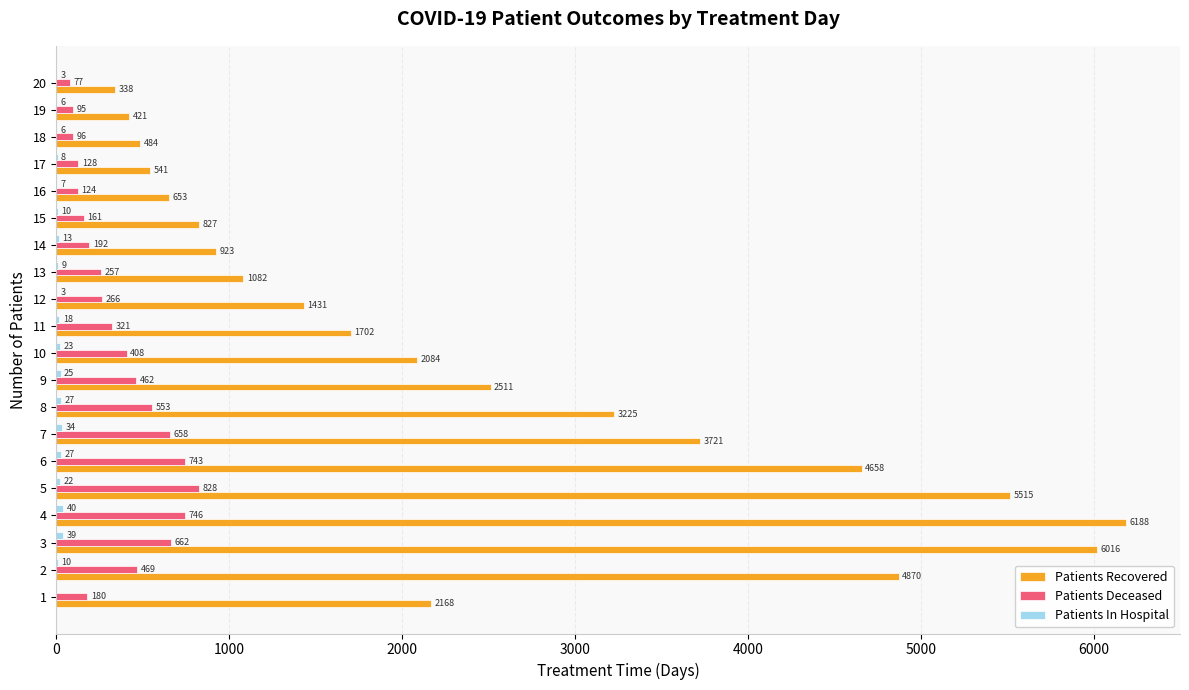

What is the average value of the Patients Recovered series?

2468